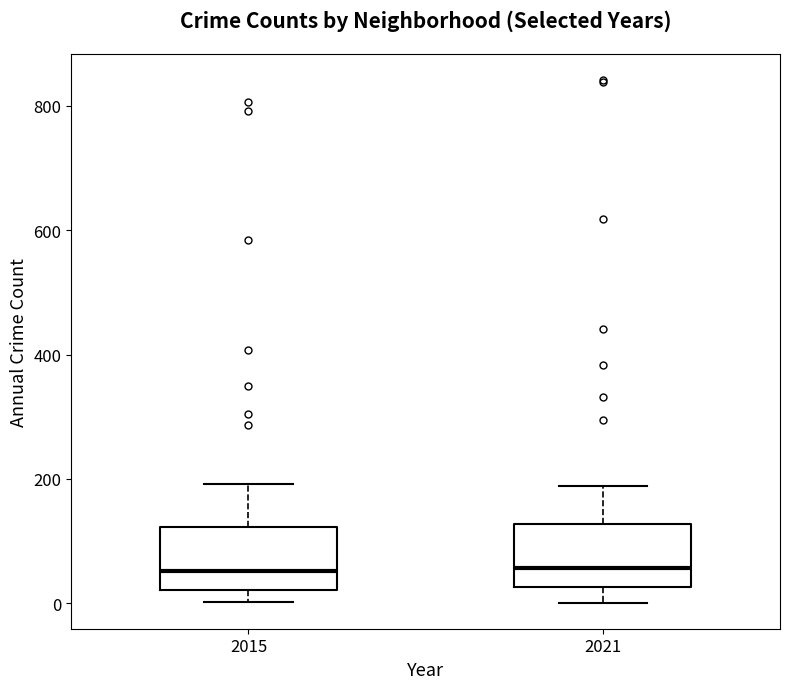

Reading left to right, read every box against the y-axis: the position of its median line, the range the box covers, and the ends of its whiskers. The values are not printed on the chart, so give them approximately, as read against the axis.

2015: median 60, box 20 to 120, whiskers 0 to 200
2021: median 60, box 20 to 120, whiskers 0 to 180